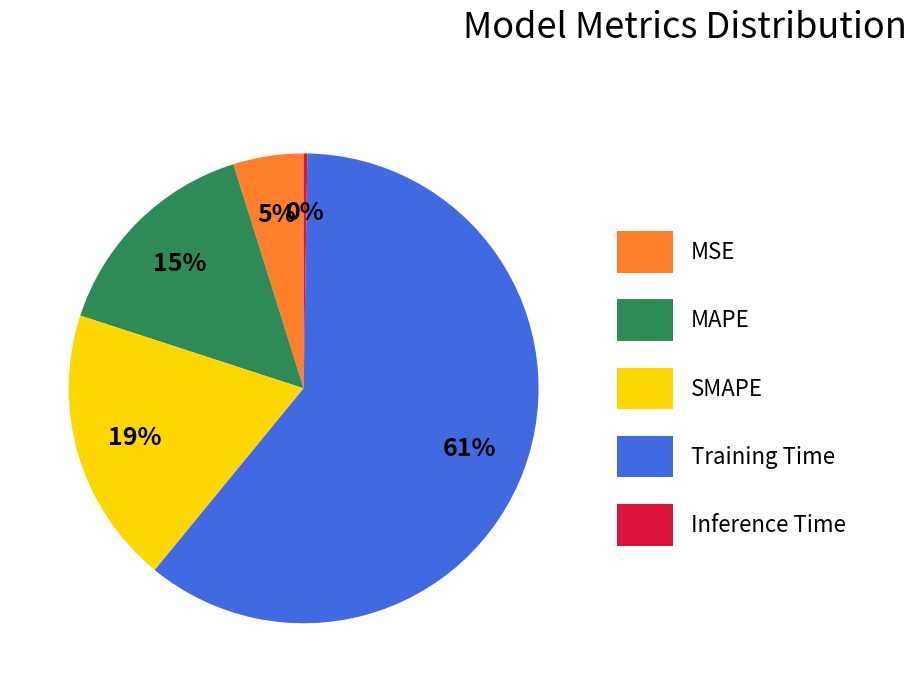

Is MSE the majority of the pie?

No